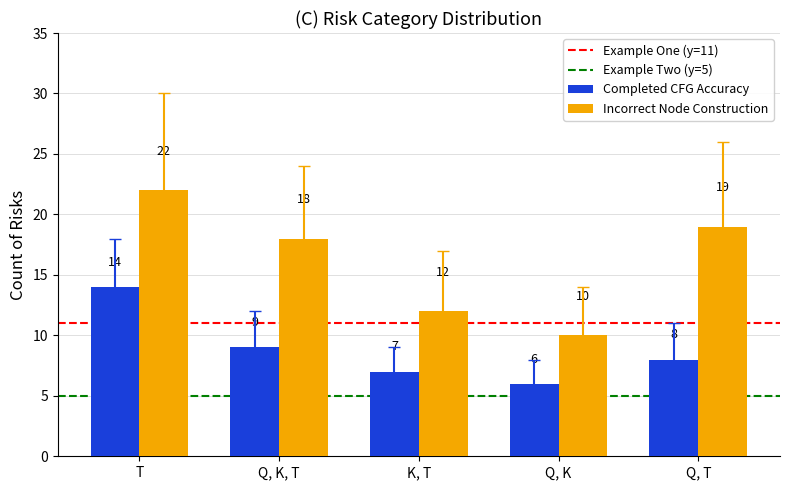

What is the maximum value shown in the chart?

22